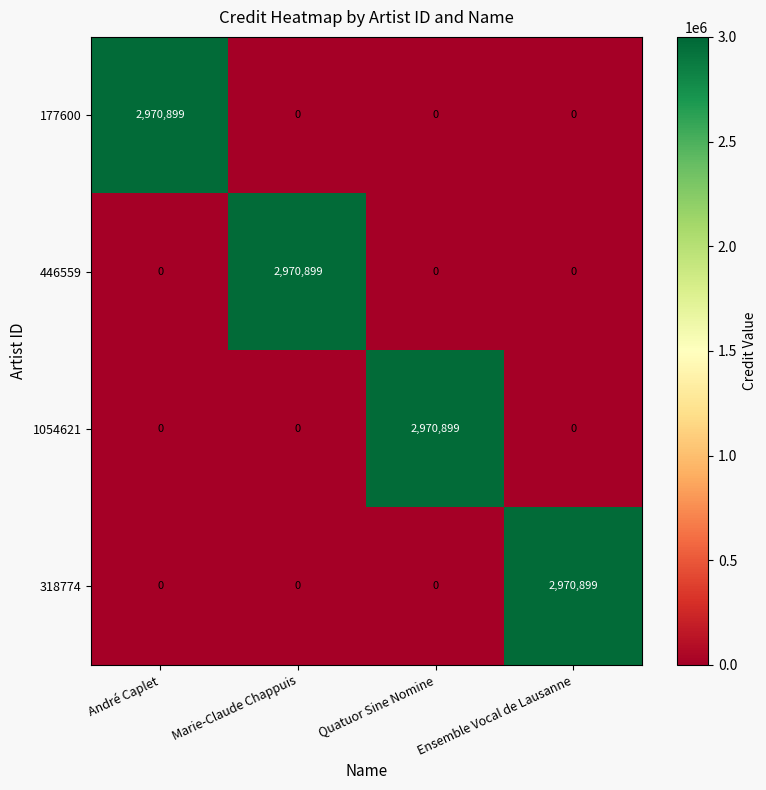

What is the total value across all series at Quatuor Sine Nomine?

2970899